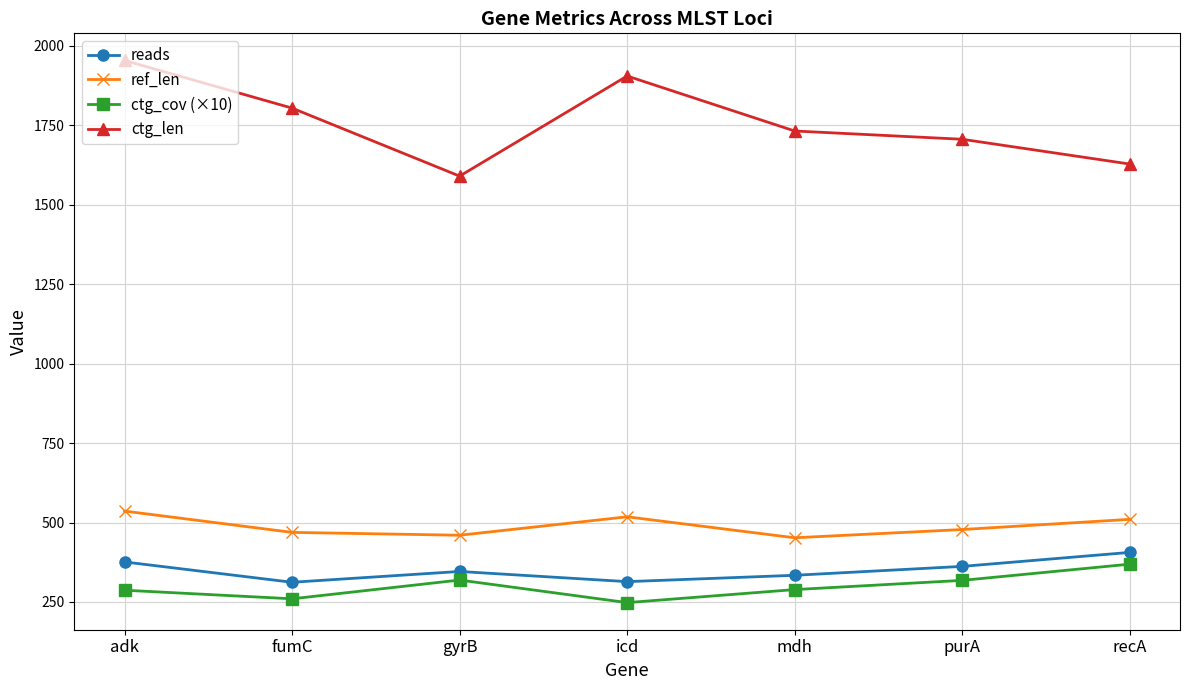

Which series has the largest range (max minus min)?

ctg_len